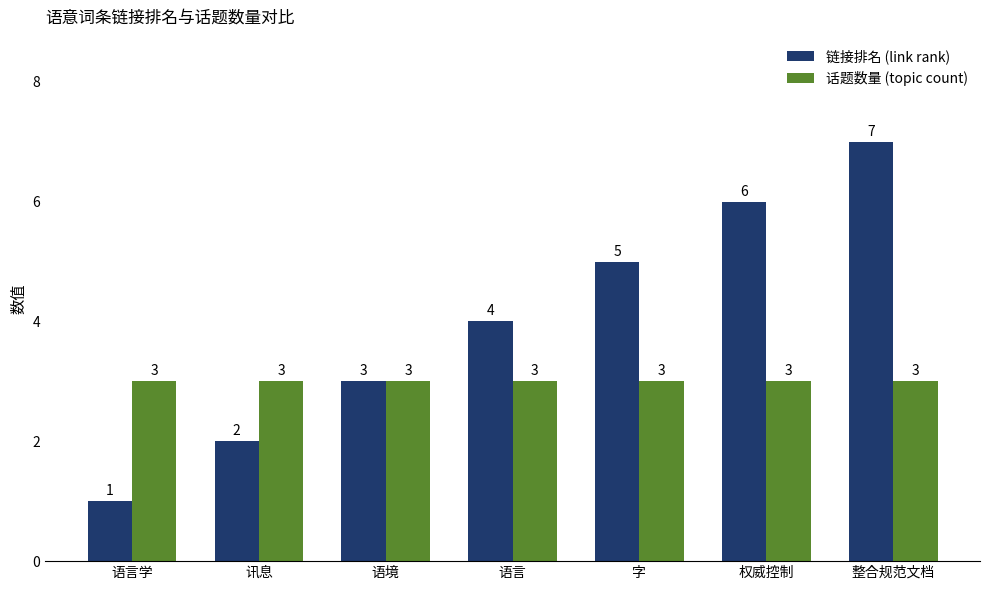

How many 链接排名 (link rank) values are between 2 and 6?

5